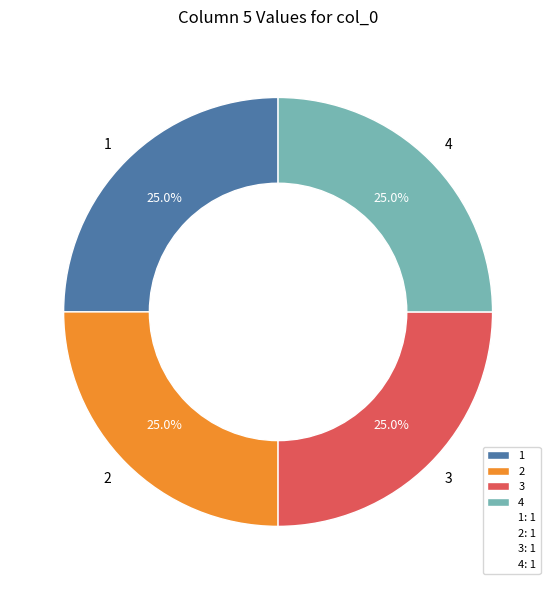

What percentage is NOT represented by 2?

75.0%